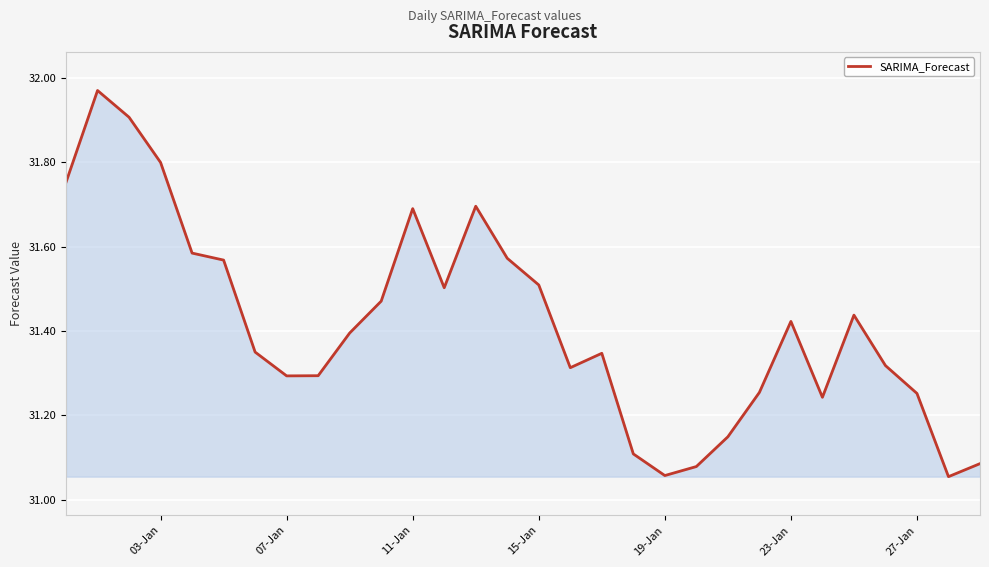

How many lines are shown in the chart?

1